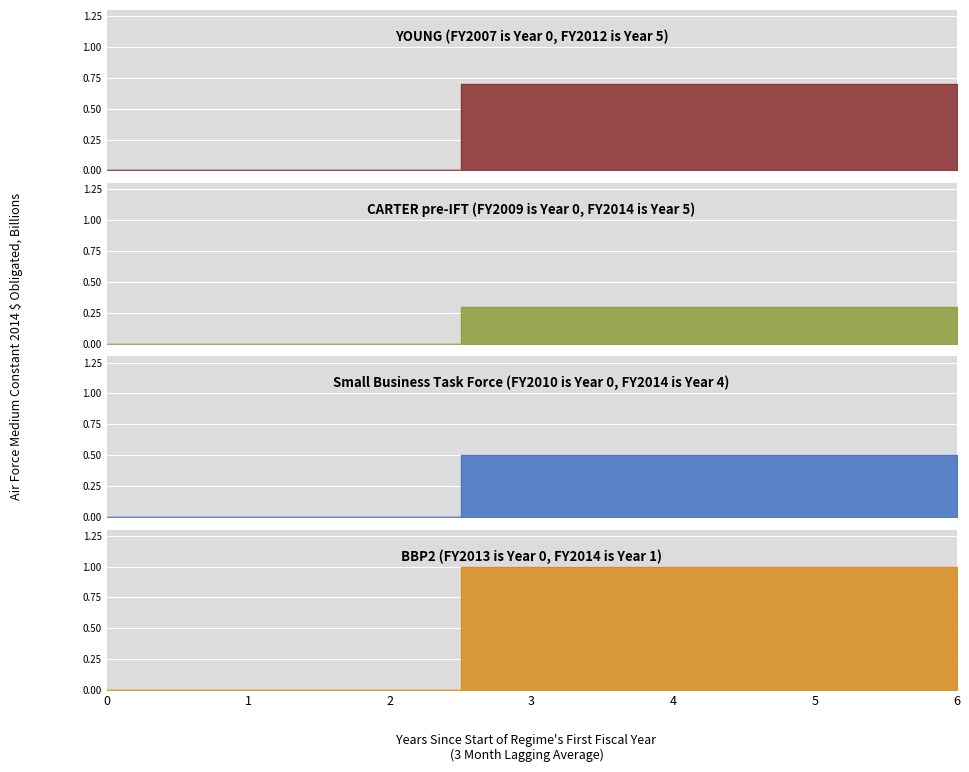

The value of YOUNG (FY2007 is Year 0, FY2012 is Year 5) at 3 is 42. True or false?

False